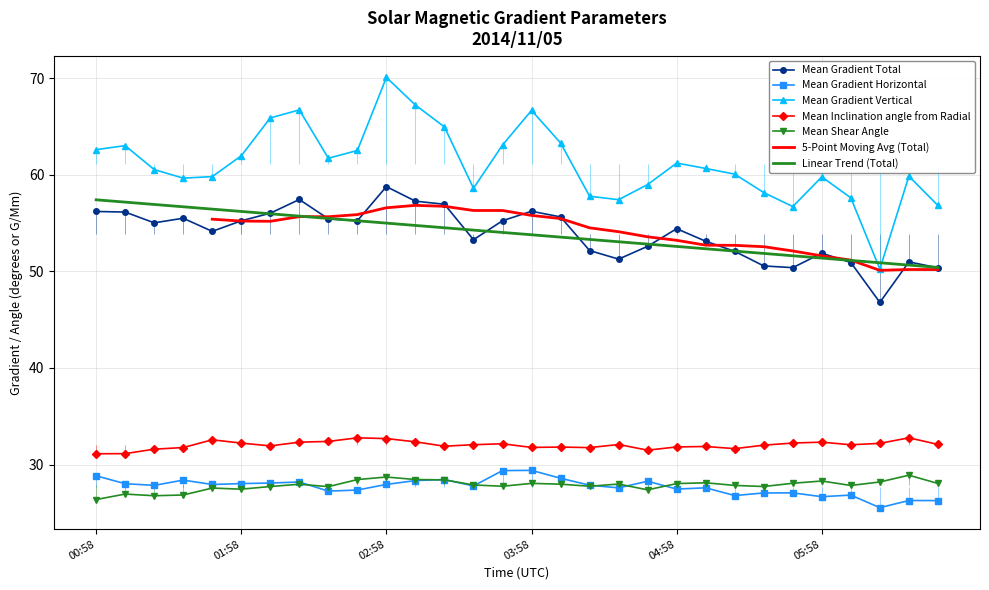

The Mean Inclination angle from Radial series shows 31.6 at 05:22. True or false?

True